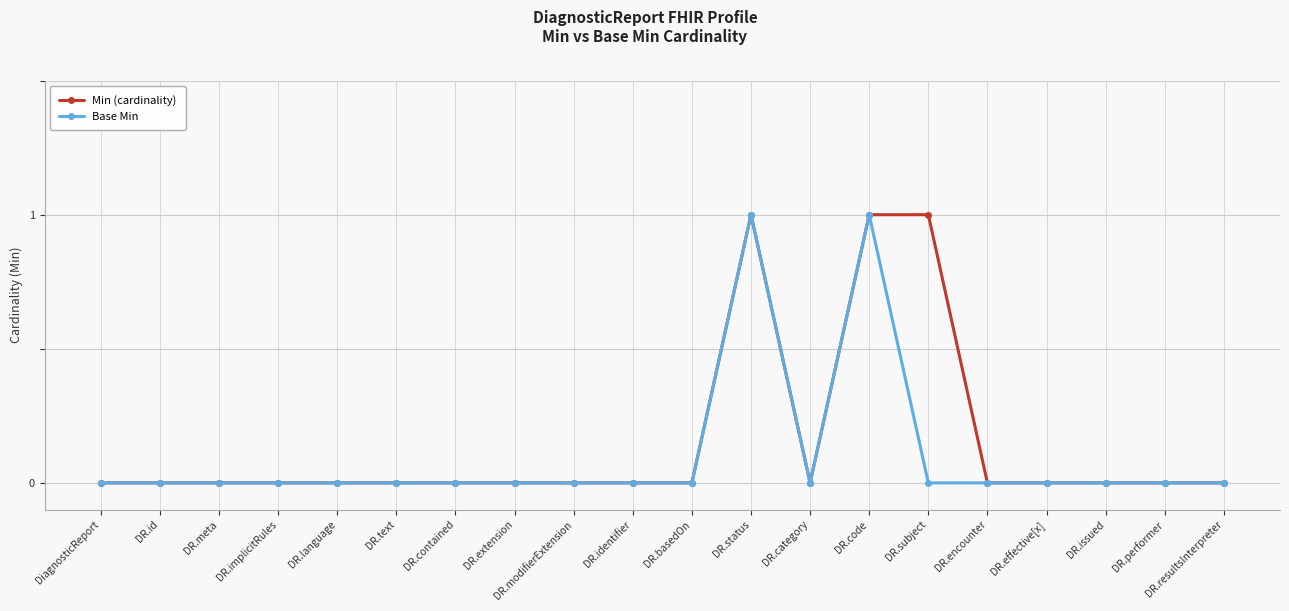

True or false: Base Min has more than 0 points higher than both neighbors.

True